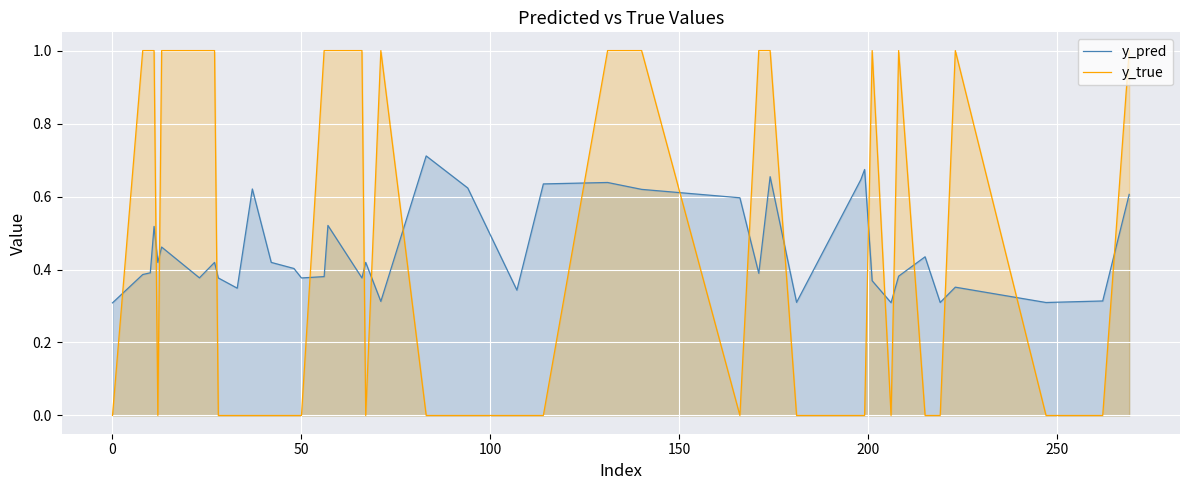

Which series has the largest total across all categories?

y_pred